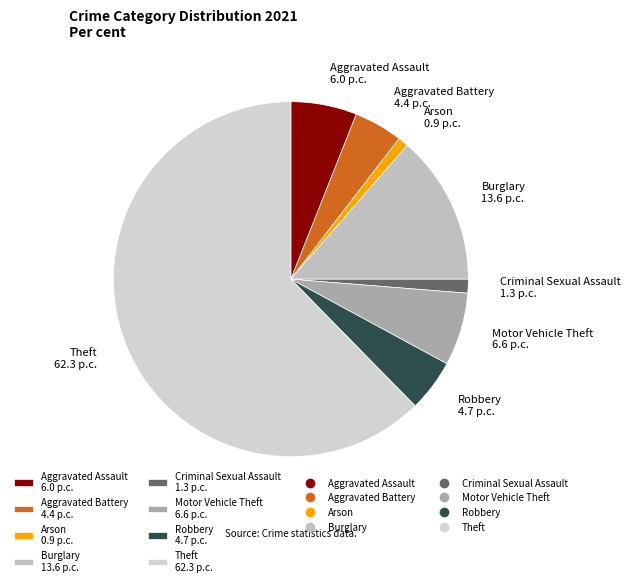

How many slices are in this pie chart?

8